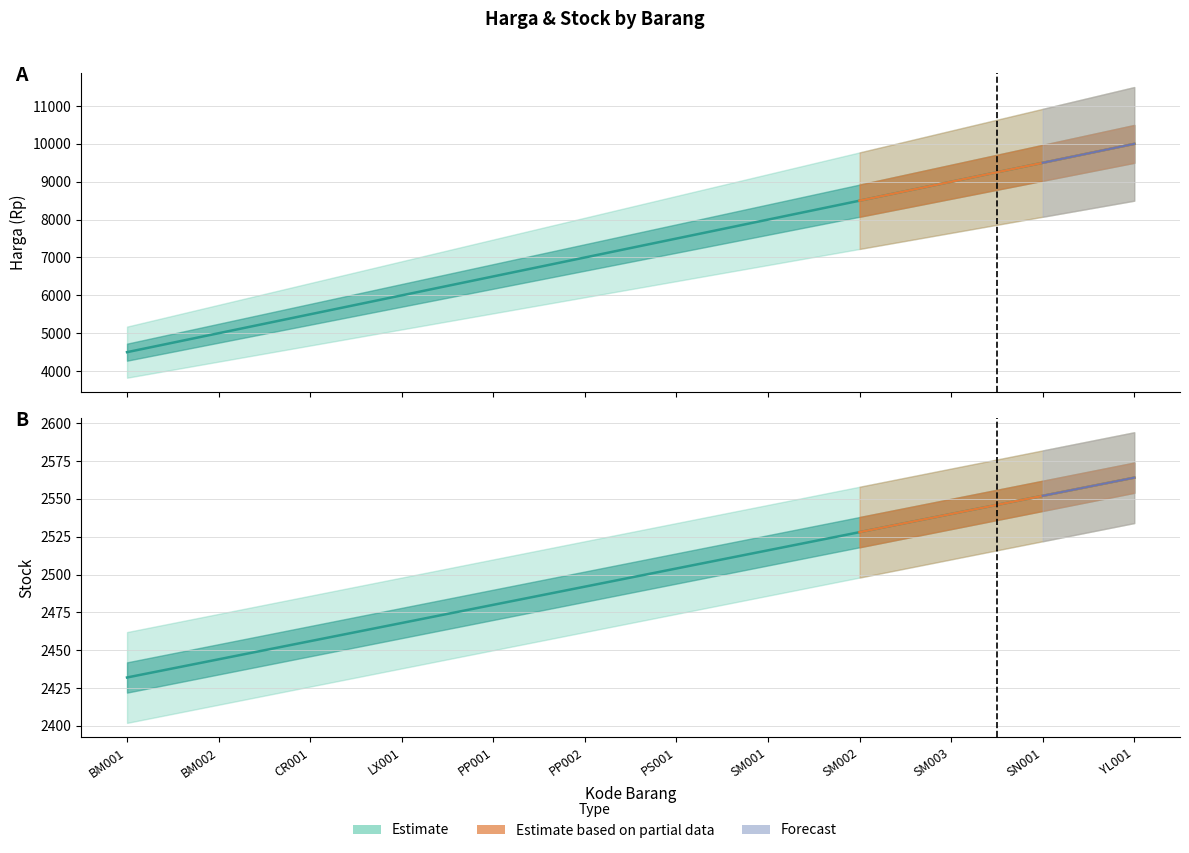

What is the difference between the maximum and minimum values in the Harga series?

5500